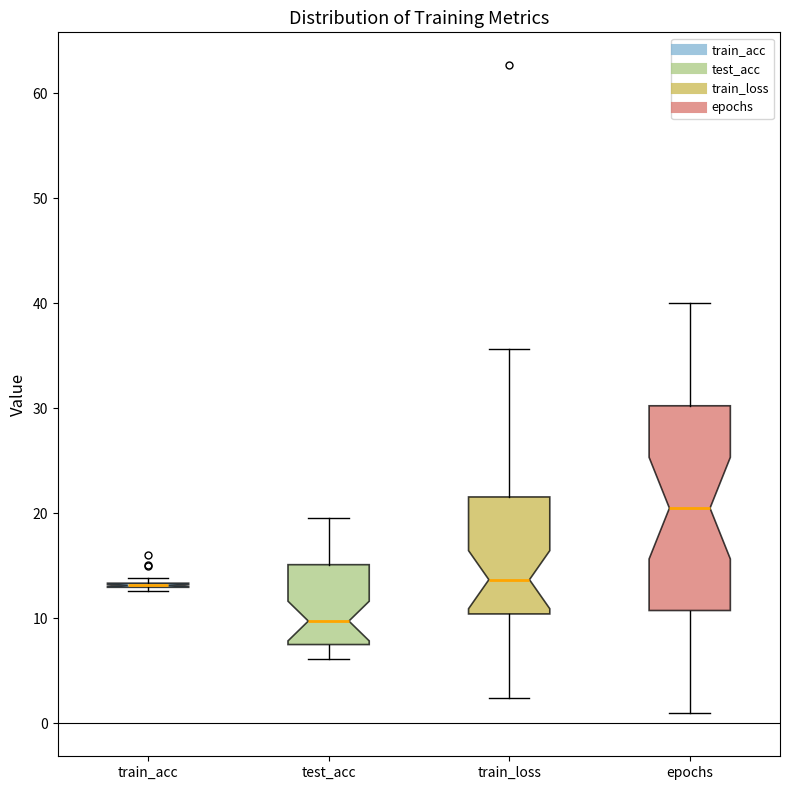

Reading left to right, read every box against the y-axis: the position of its median line, the range the box covers, and the ends of its whiskers. The values are not printed on the chart, so give them approximately, as read against the axis.

train_acc: box collapsed to a line at 13, whiskers 13 to 14
test_acc: median 10, box 8 to 15, whiskers 6 to 20
train_loss: median 14, box 10 to 22, whiskers 2 to 36
epochs: median 21, box 11 to 30, whiskers 1 to 40